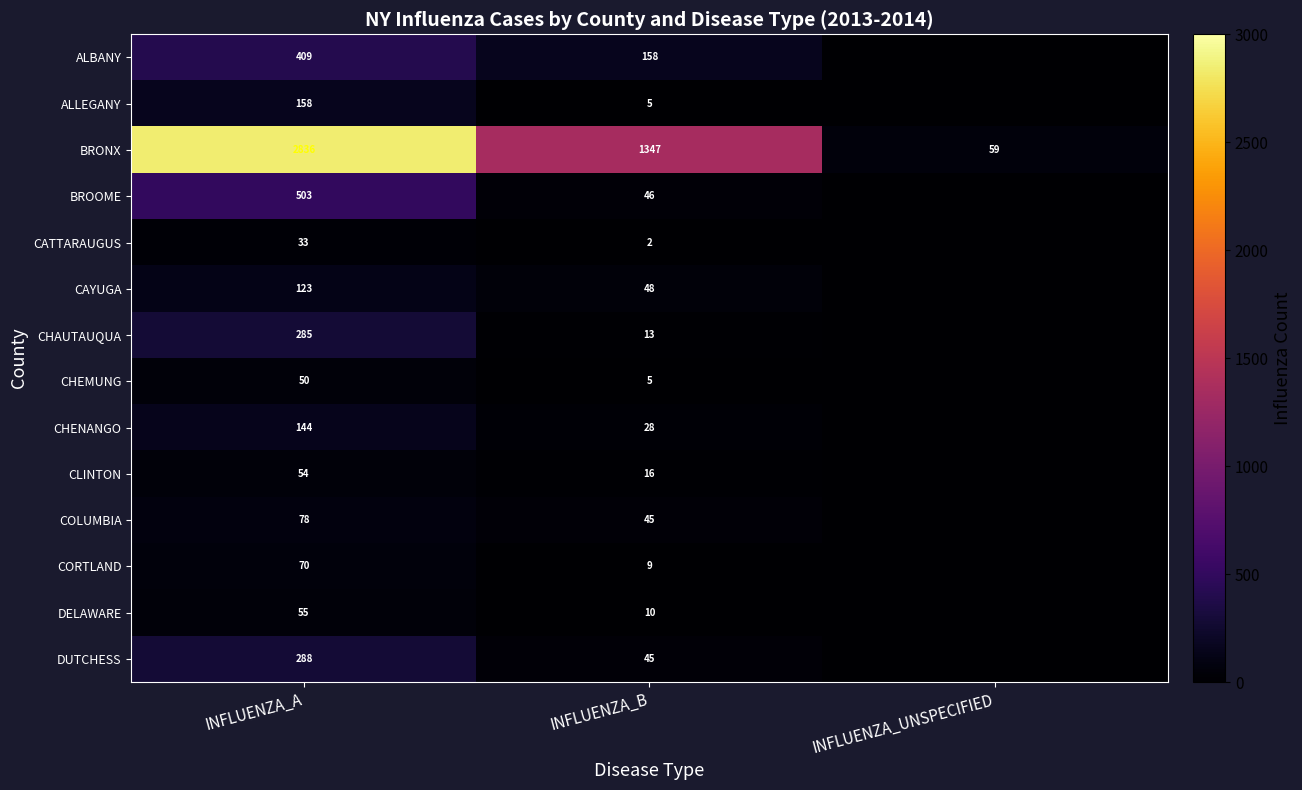

What is the total value across all series at INFLUENZA_B?

1777